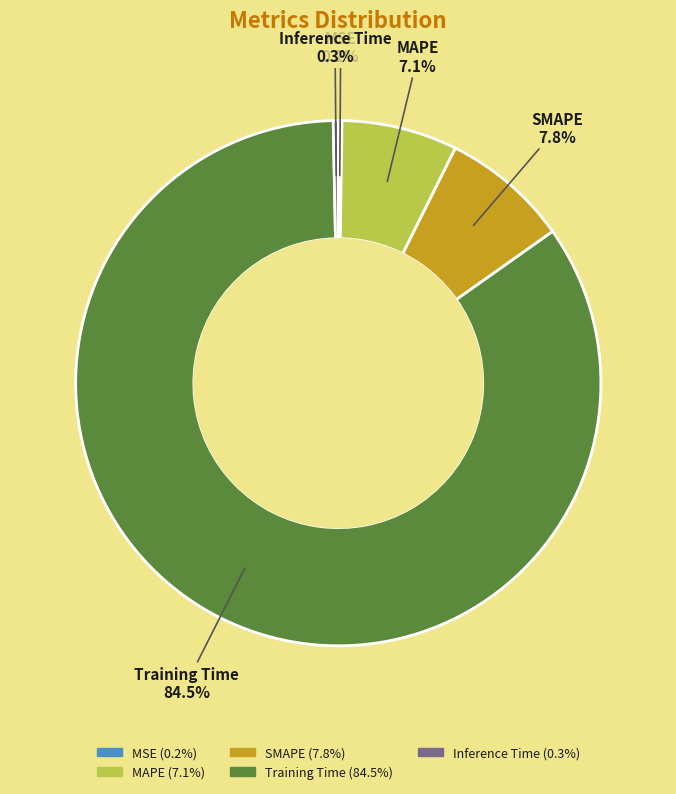

Which category has the biggest portion of the pie?

Training Time